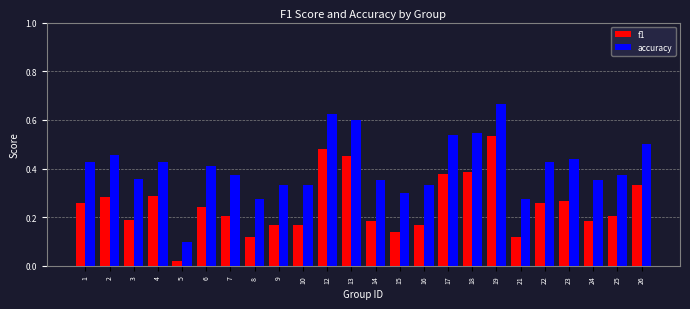

Is it true that f1 equals 0.3 at 1?

True